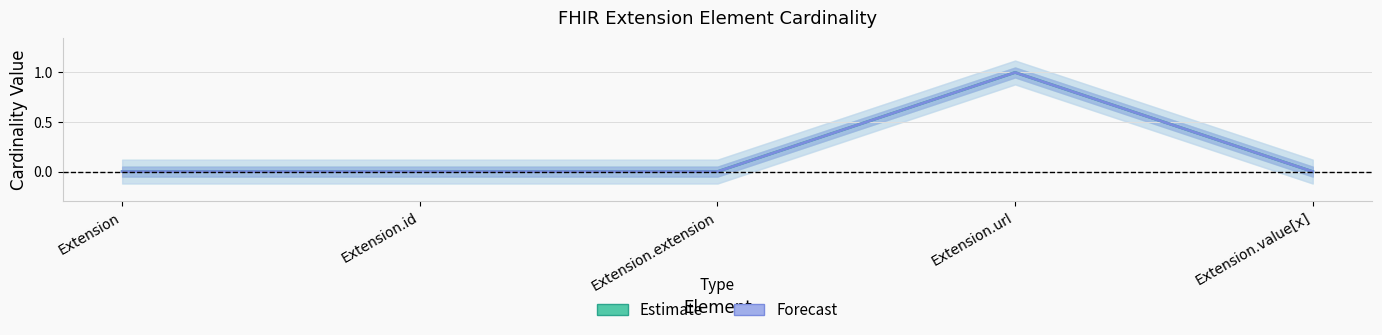

True or false: Estimate and Forecast intersect in this chart.

False